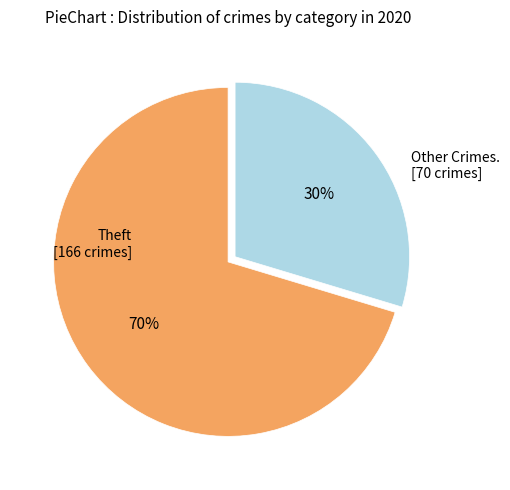

To the nearest percent, what is the average slice percentage?

50%